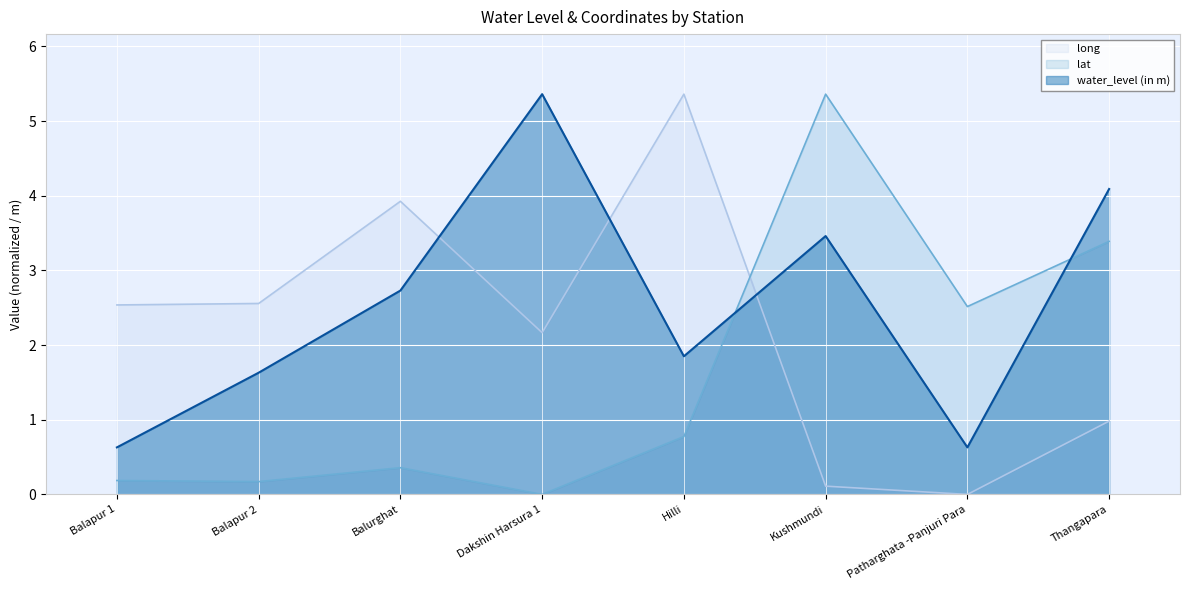

What is the highest value of the water_level (in m) series?

5.4